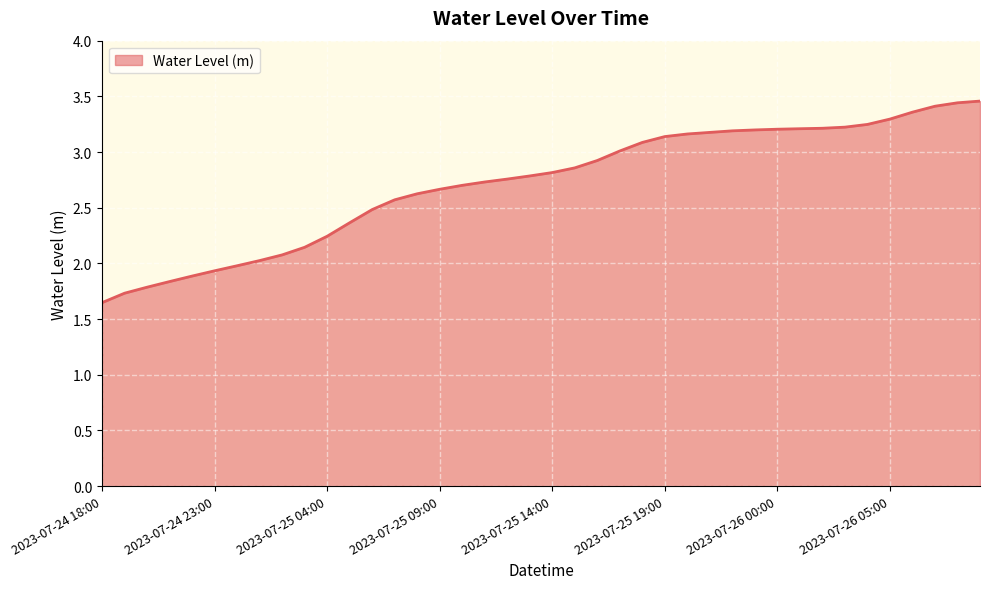

What is the difference between the maximum and minimum values?

1.8